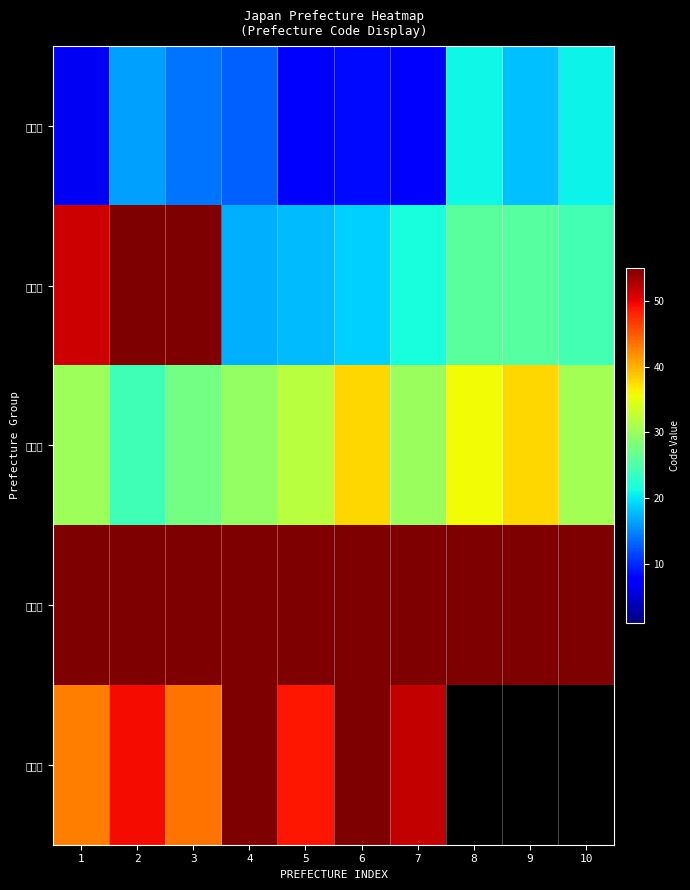

At which category is the sum across all series the highest?

2